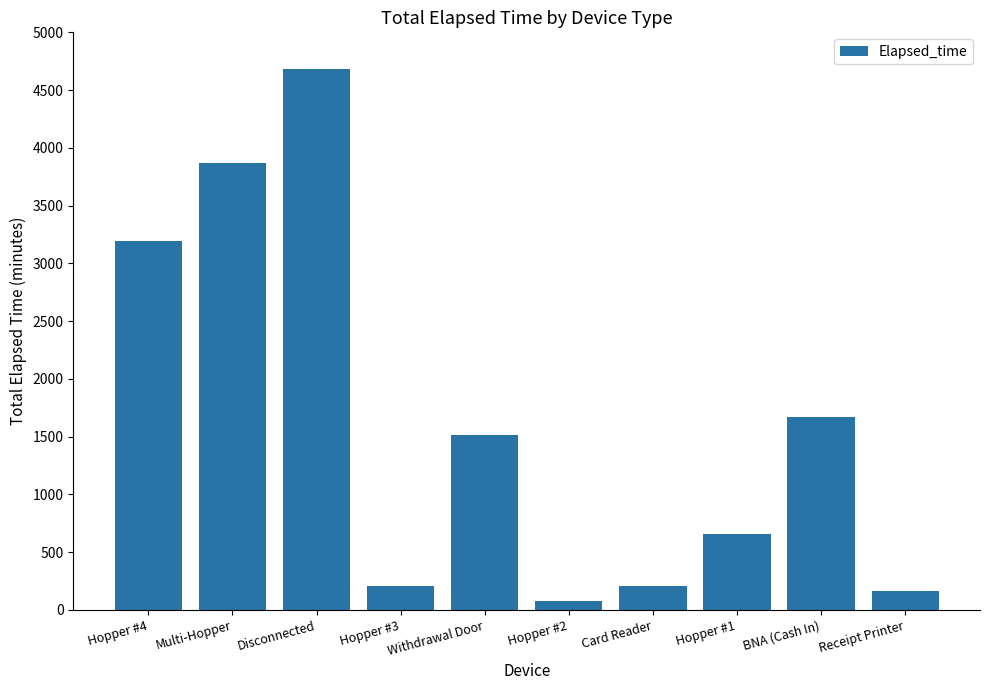

What is the label of the 1st bar from the right?

Receipt Printer